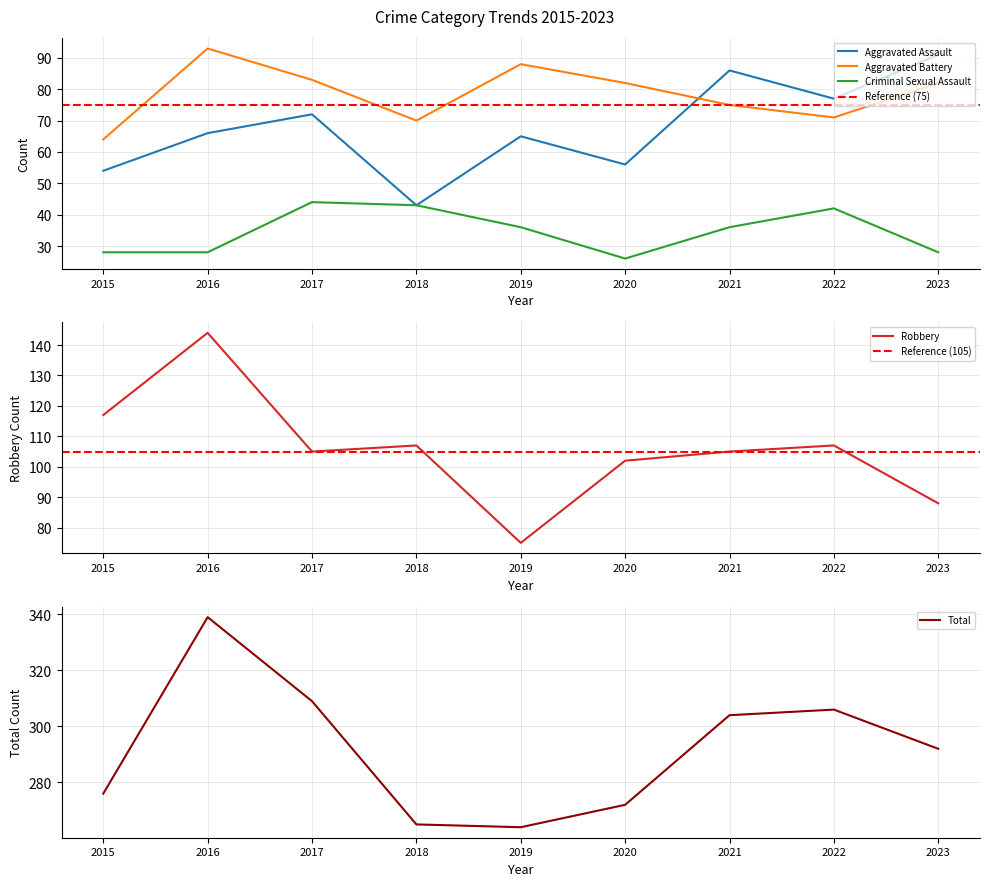

What is the difference between the Aggravated Assault values at 2021 and 2018?

43